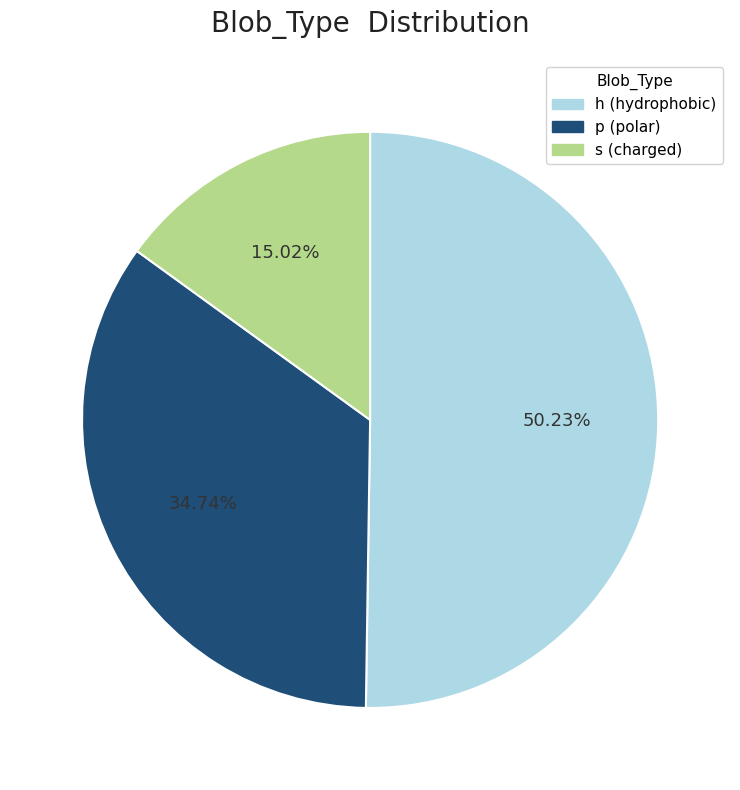

How many segments does this pie chart have?

3